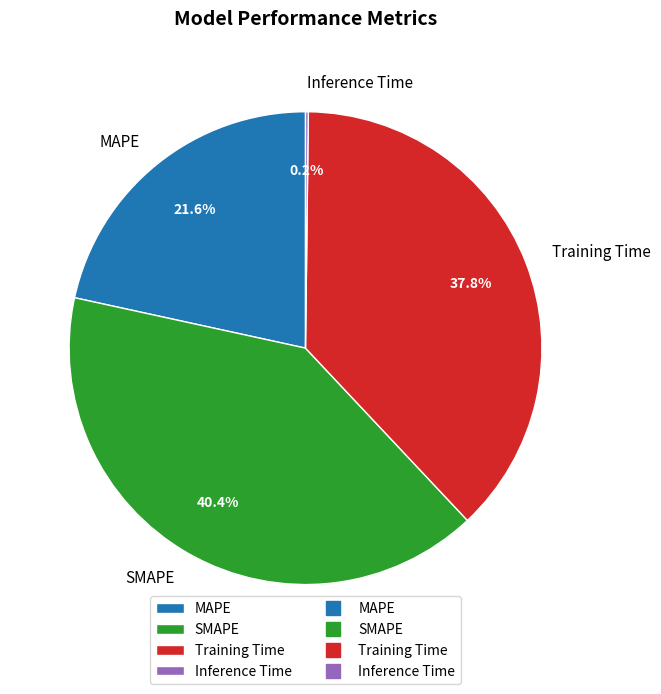

Is the sum of Training Time and MAPE greater than half?

Yes